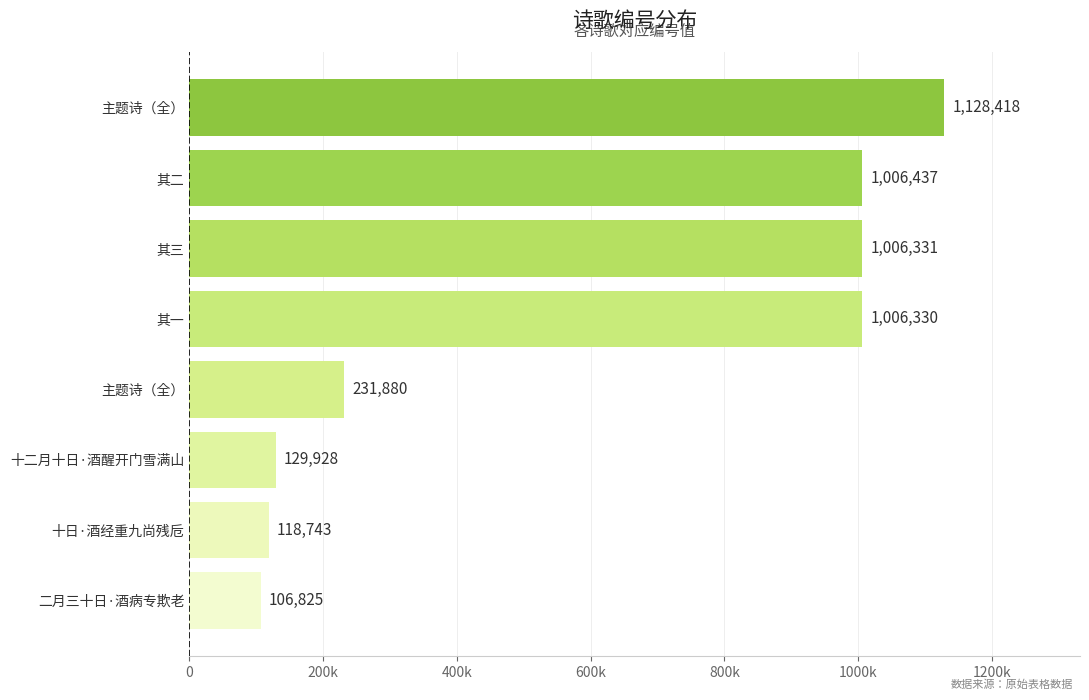

Does the chart contain stacked bars?

No